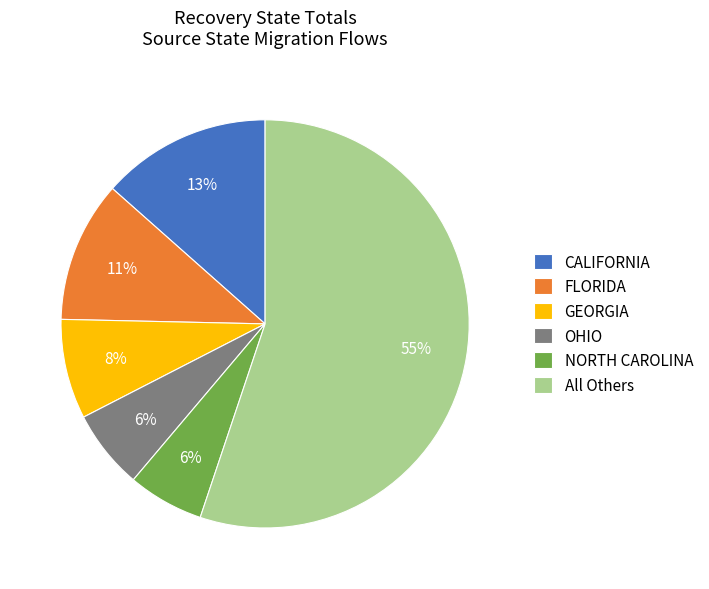

Combined, do OHIO and All Others account for over 50%?

Yes